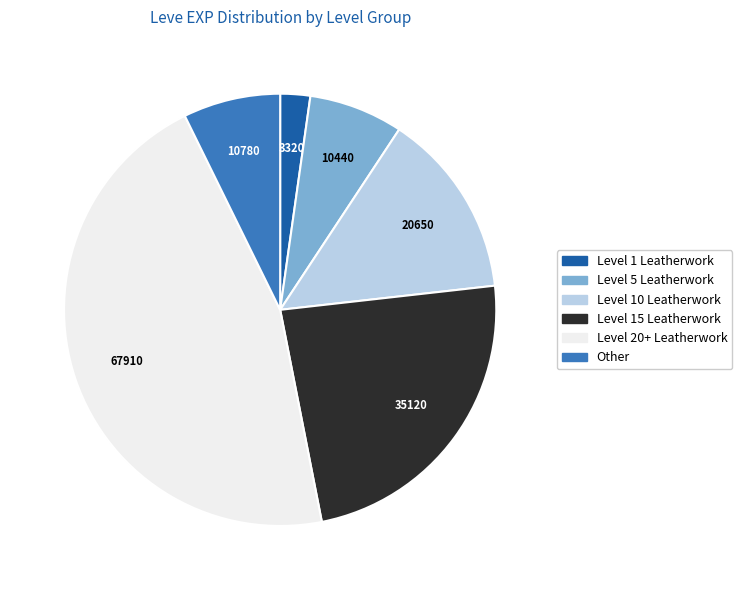

Between Level 20+ Leatherwork and Level 10 Leatherwork, which is larger?

Level 20+ Leatherwork